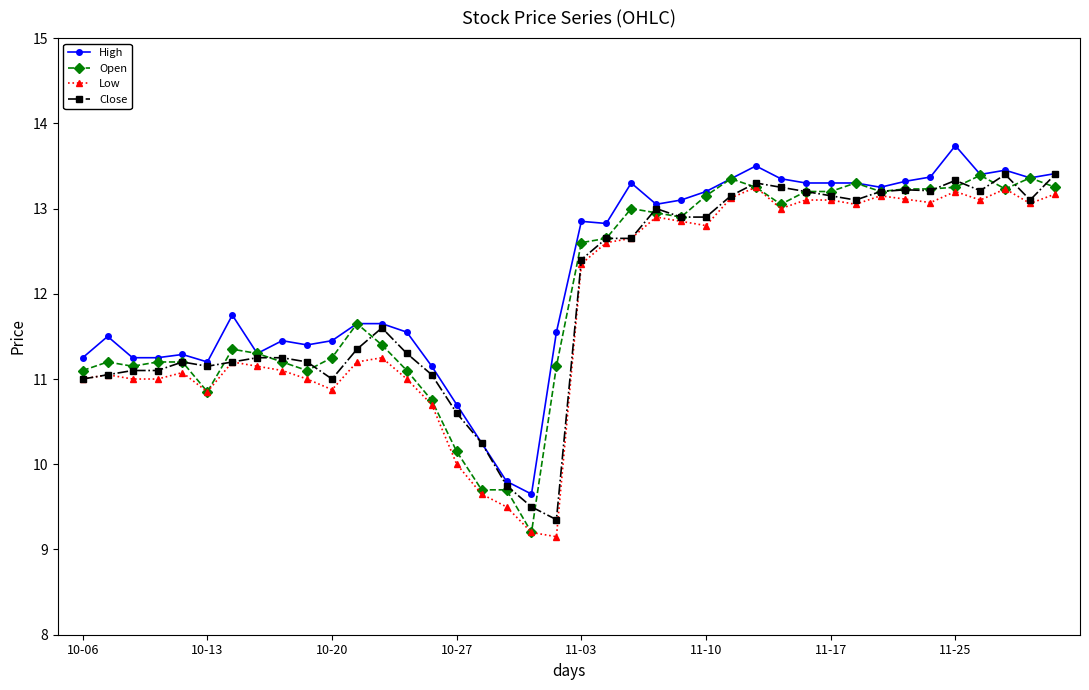

What is the lowest value of the Low series?

9.2